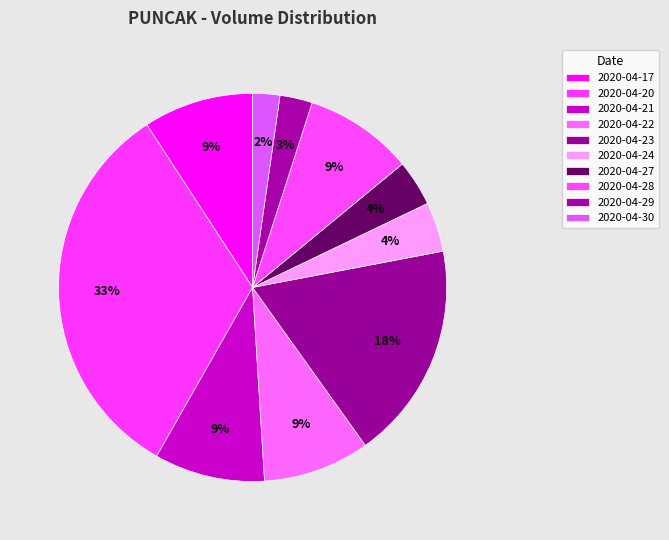

The 2020-04-21 slice represents 9% of the pie. True or false?

True